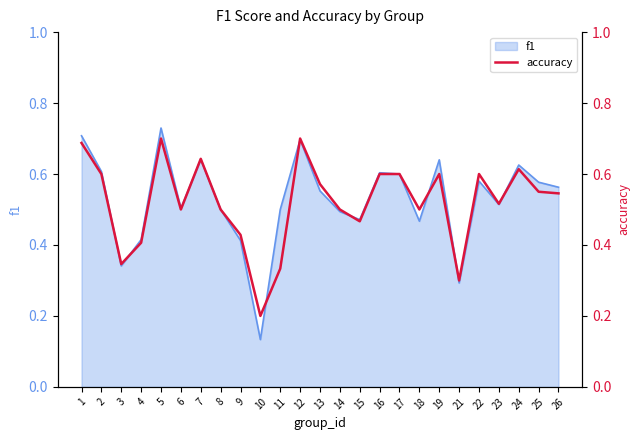

Where is f1 nearest to the value 0?

10